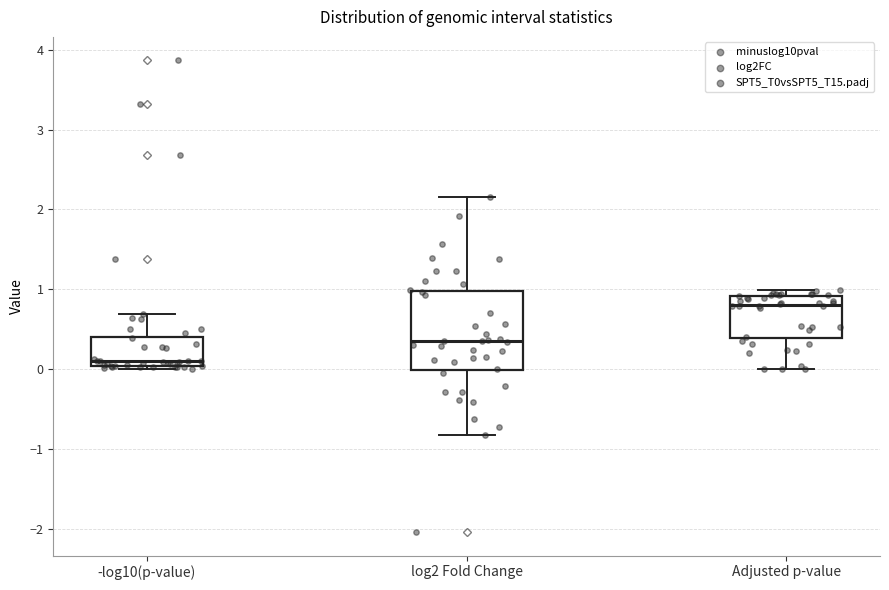

Which box's median line is the highest?

Adjusted p-value